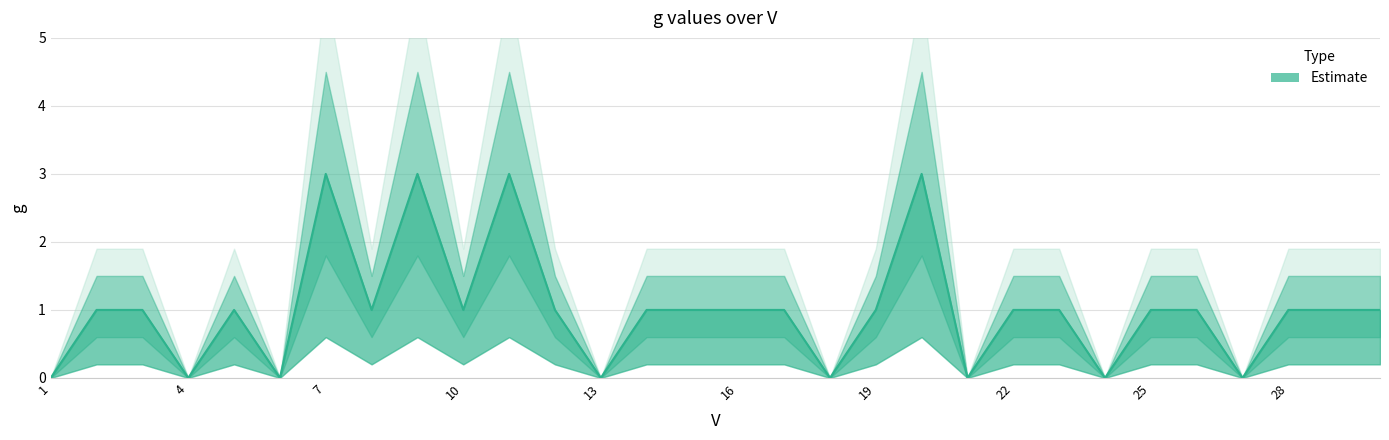

What is the maximum value shown in the chart?

3